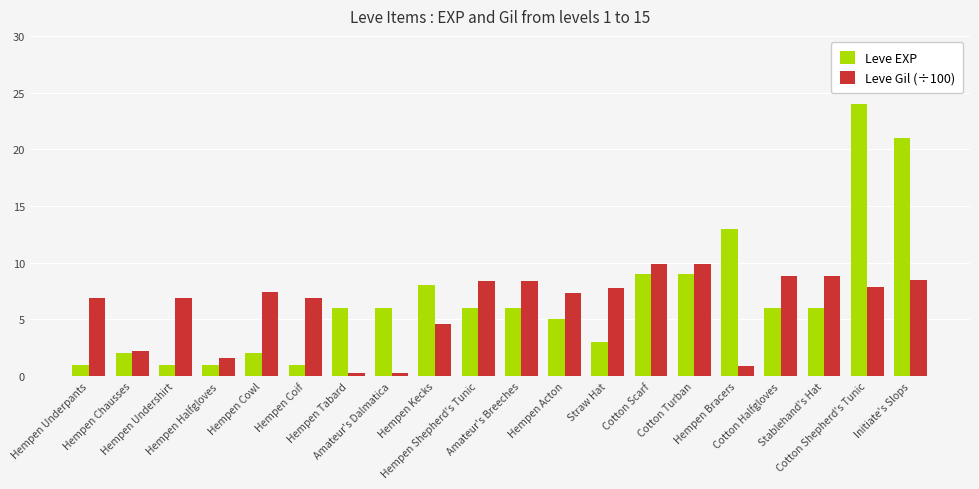

The value of Leve Gil (÷100) at Hempen Acton is 7.3. True or false?

True